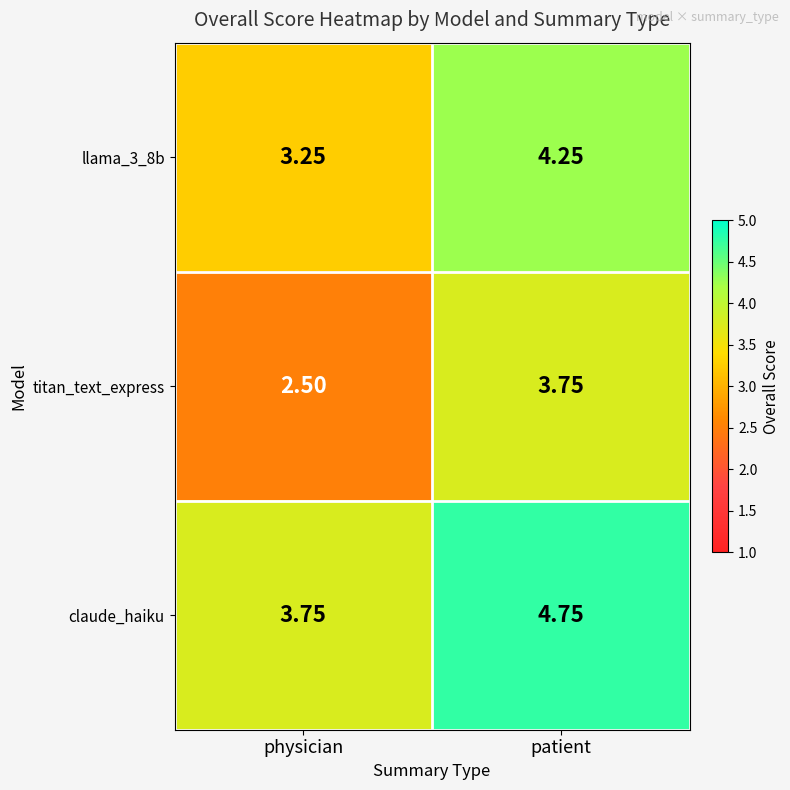

What is the smallest value displayed?

2.5